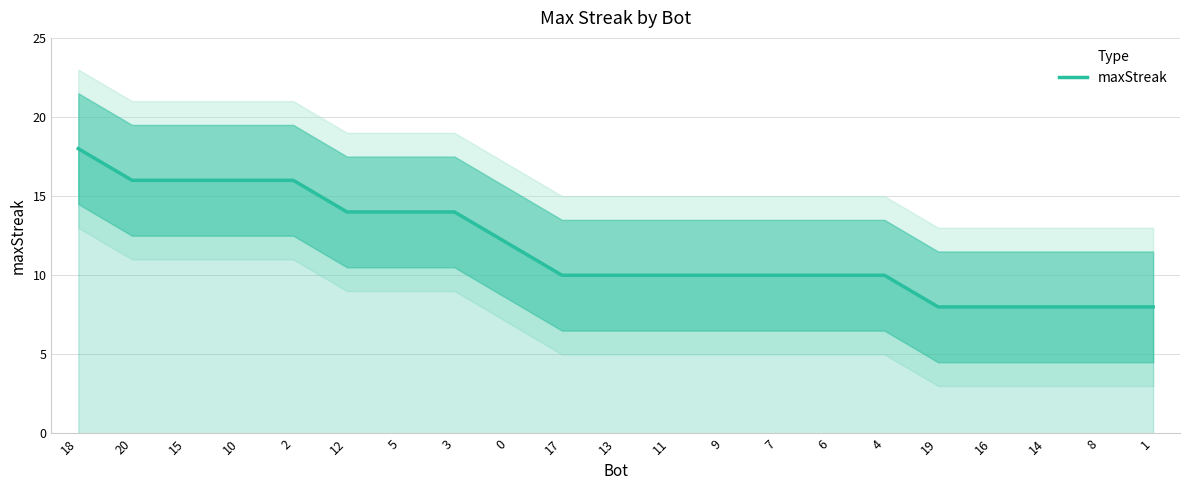

What is the ratio of the value at 1 to the value at 11?

0.8